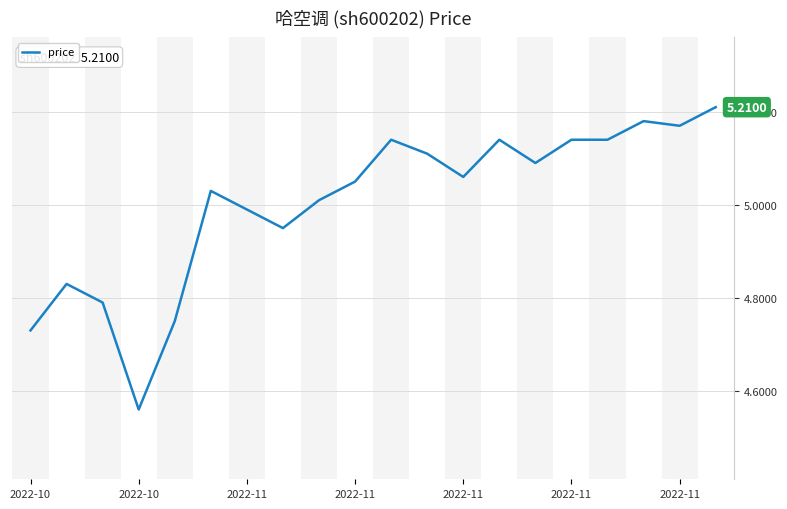

How many lines are shown in the chart?

1